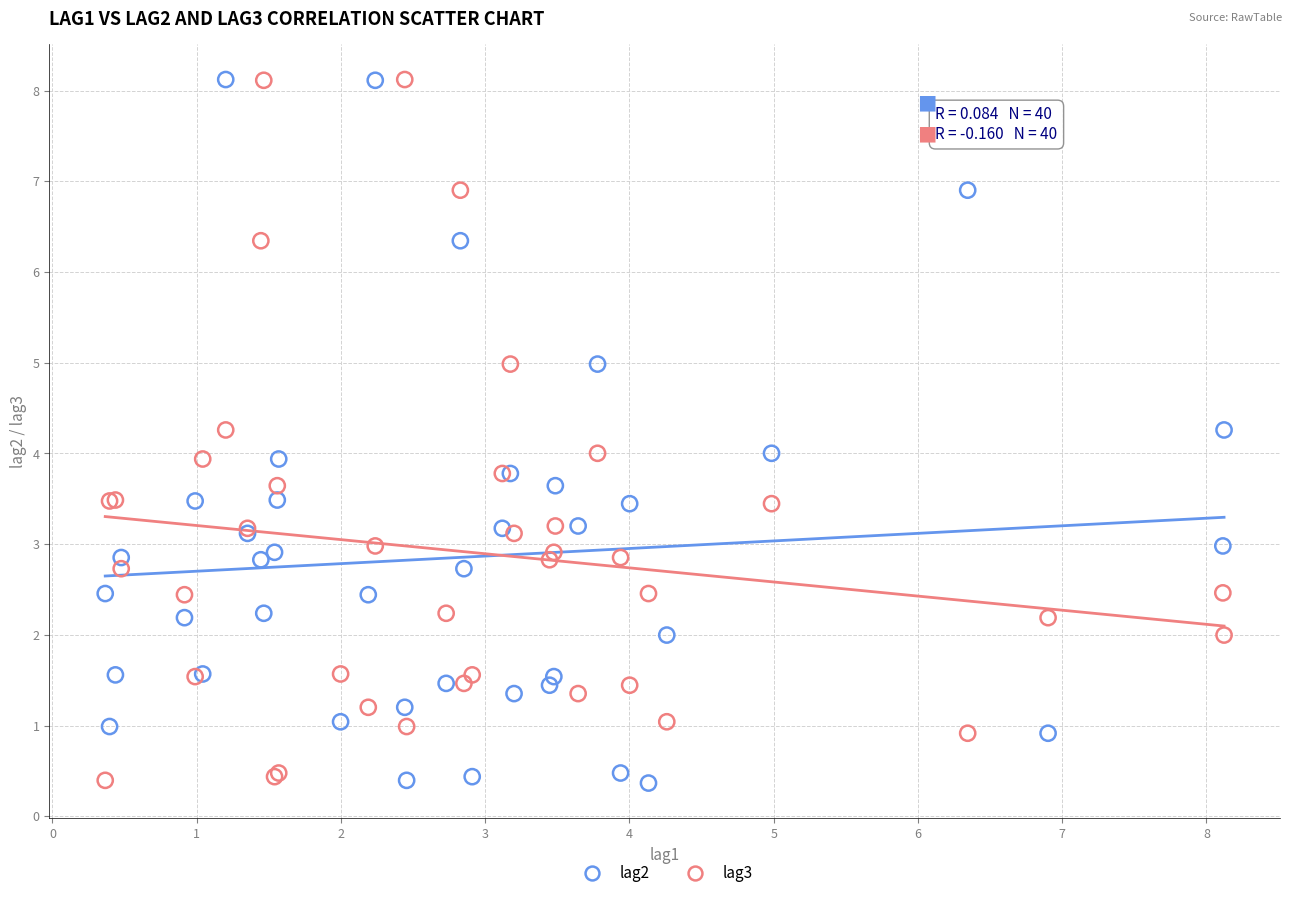

What are all the series names shown in the legend?

lag2, lag3